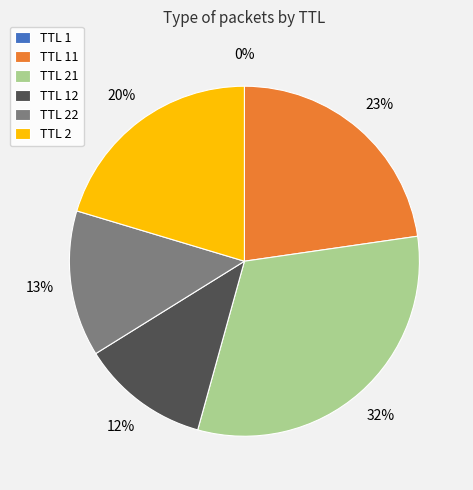

To the nearest percent, what portion does TTL 22 represent?

13%